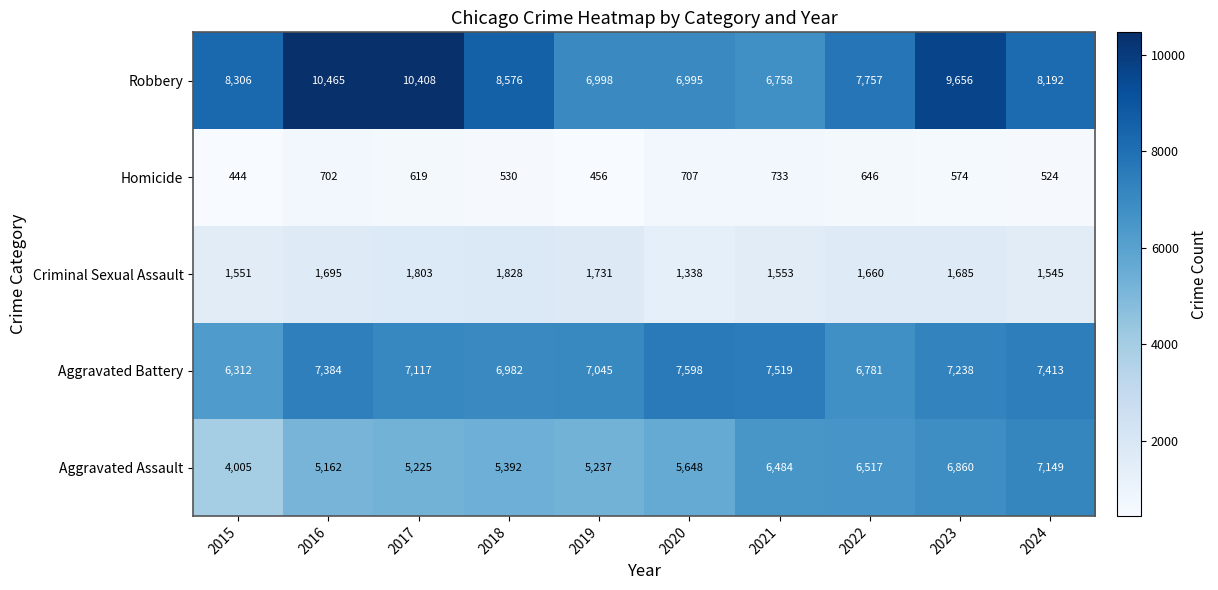

What is the difference between the highest and lowest values at 2020?

6891